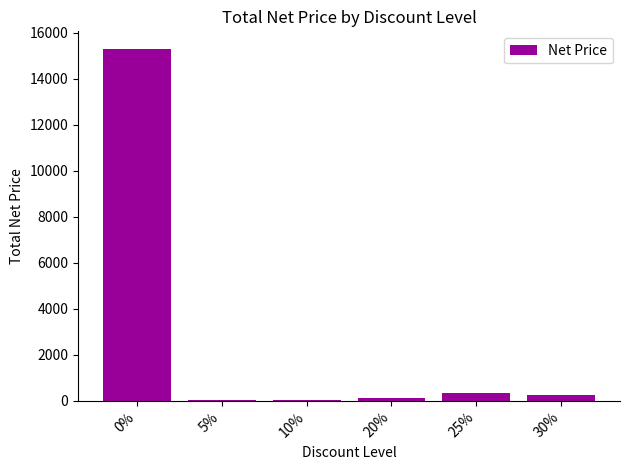

What is the maximum value shown in the chart?

15306.2